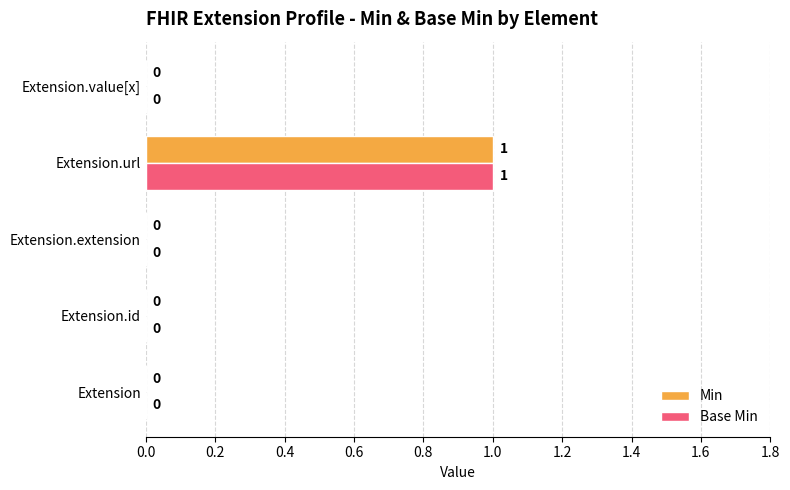

The Base Min series shows 1 at Extension.url. True or false?

True